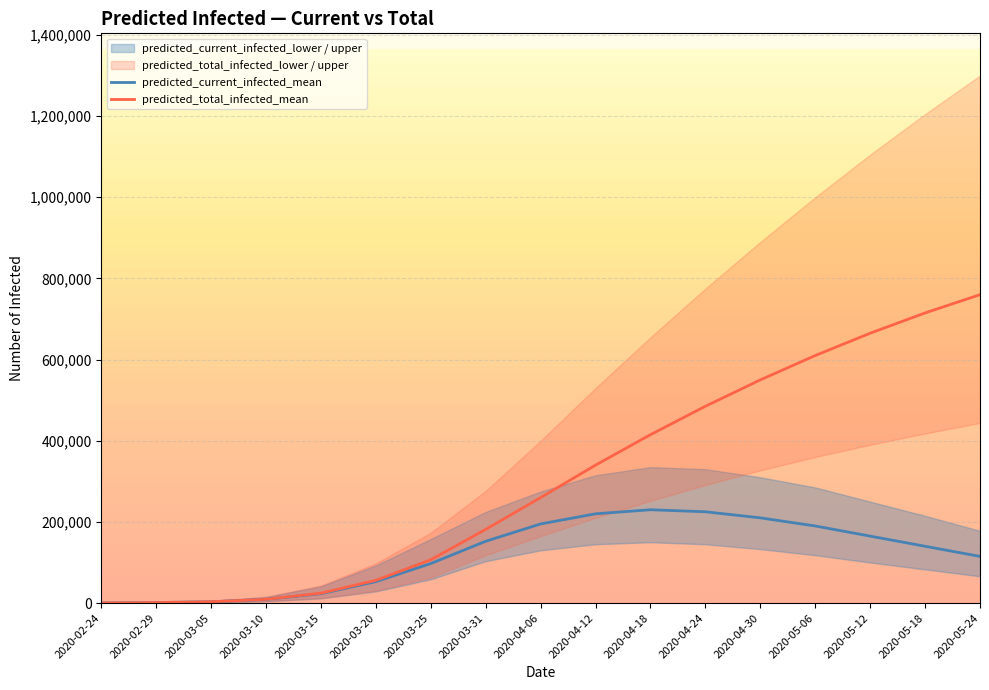

What value does the predicted_current_infected_mean series have at 2020-04-12, to the nearest 50?

220000